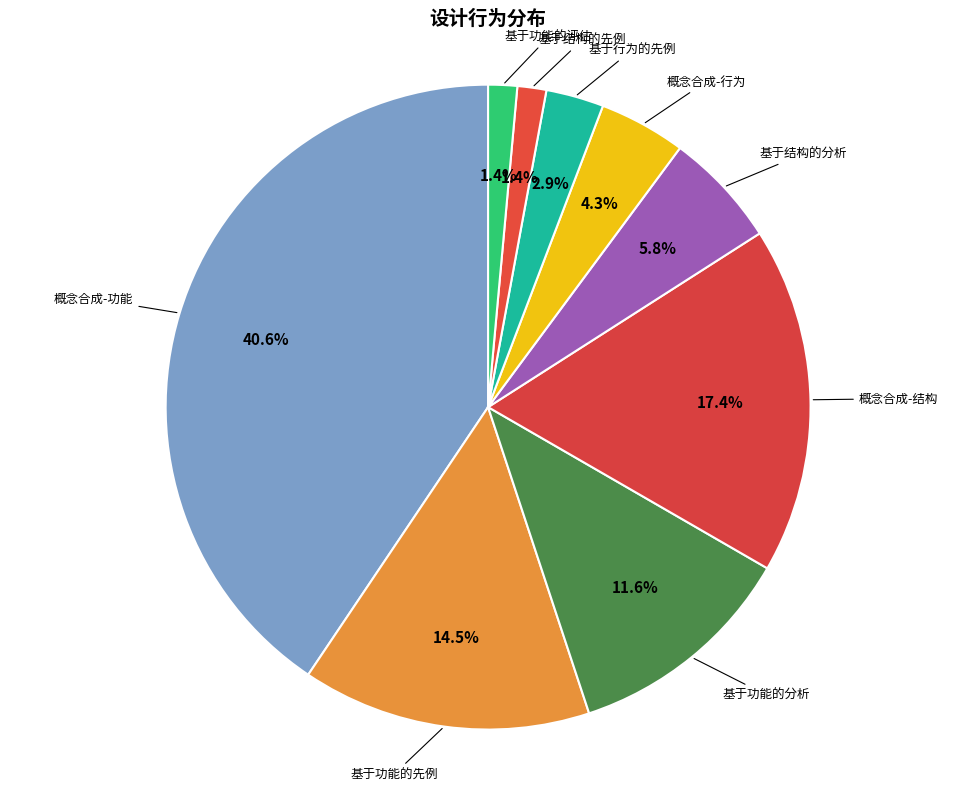

Which has a higher value, 概念合成-行为 or 基于结构的先例?

概念合成-行为